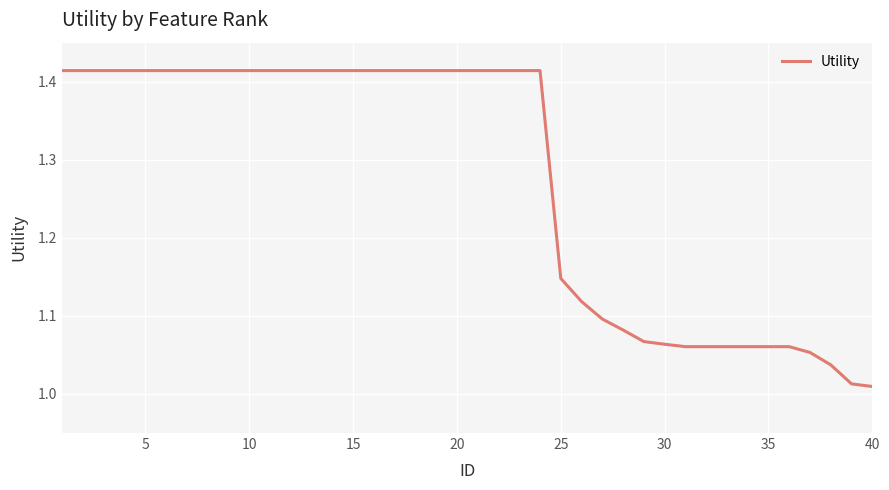

What is the difference between the maximum and minimum values?

0.4